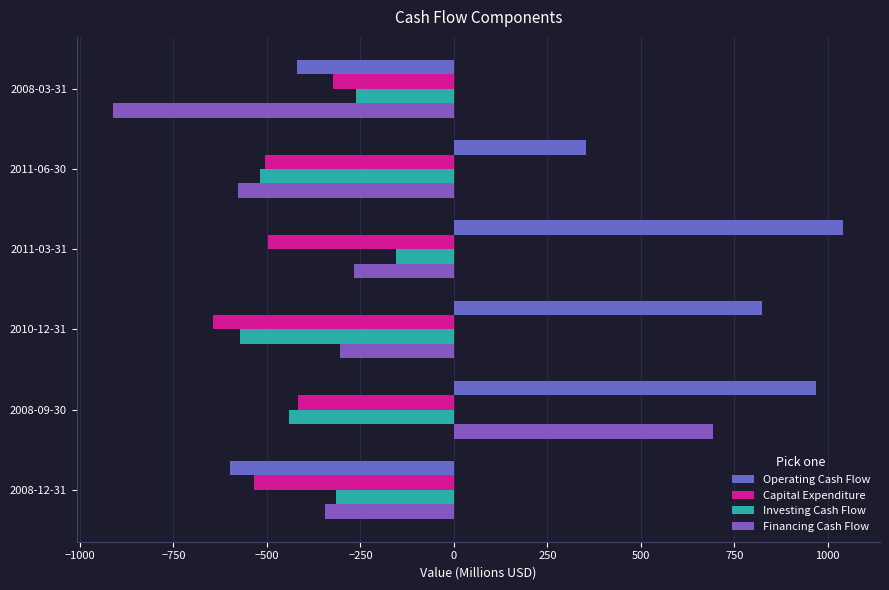

List the series in order of their peak value, lowest first.

Capital Expenditure, Investing Cash Flow, Financing Cash Flow, Operating Cash Flow